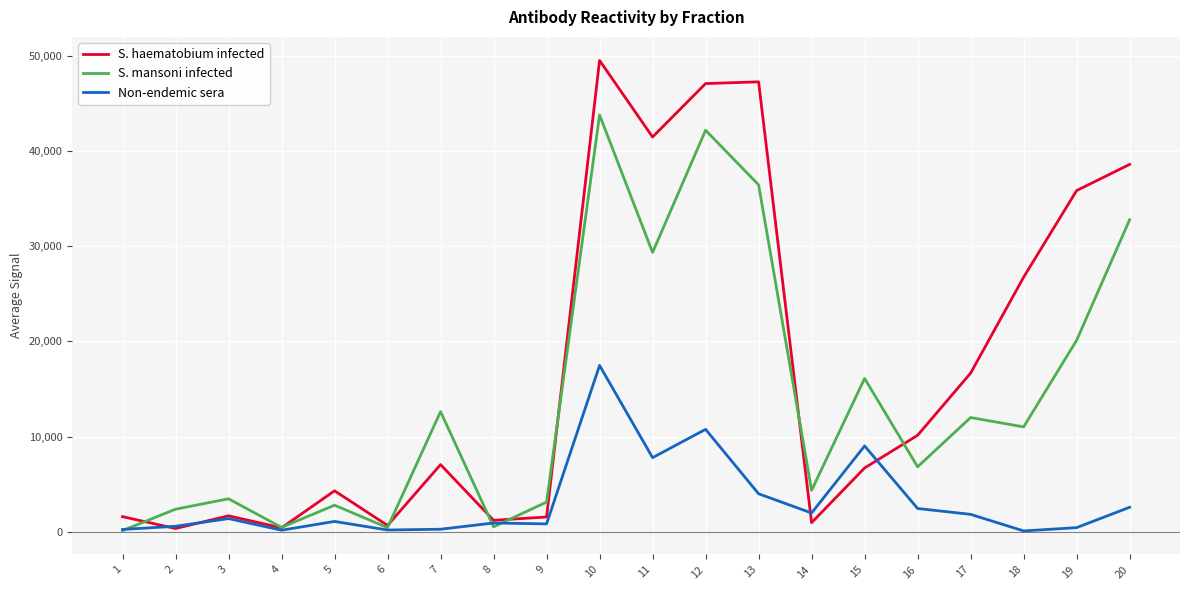

Is the value of S. haematobium infected at 16 greater than the value of Non-endemic sera at 18?

Yes